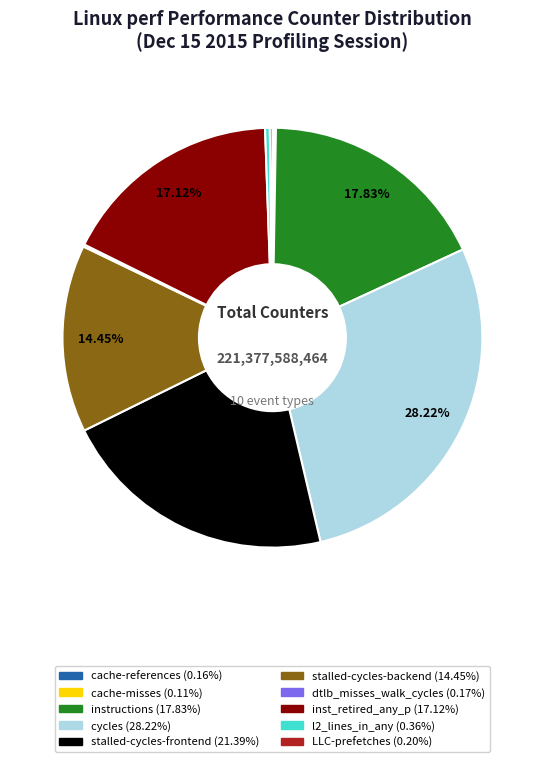

Does inst_retired_any_p account for over 50% of the chart?

No